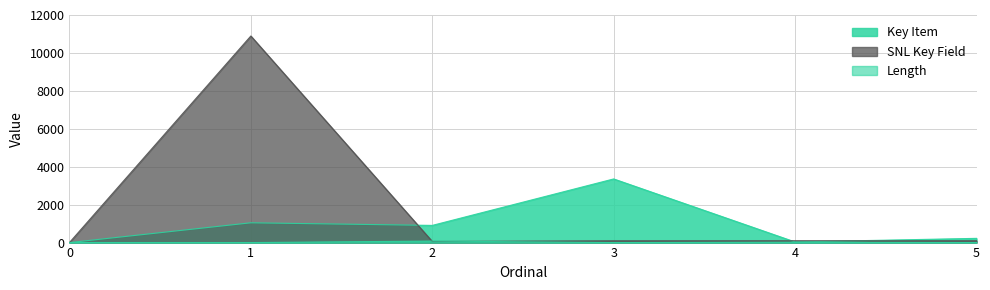

Reading left to right, transcribe all the data shown in this chart.

Key Item: 0	1043	906	3356	32	223
SNL Key Field: 0	10893	59	95	96	97
Length: 1	0	80	0	19	0